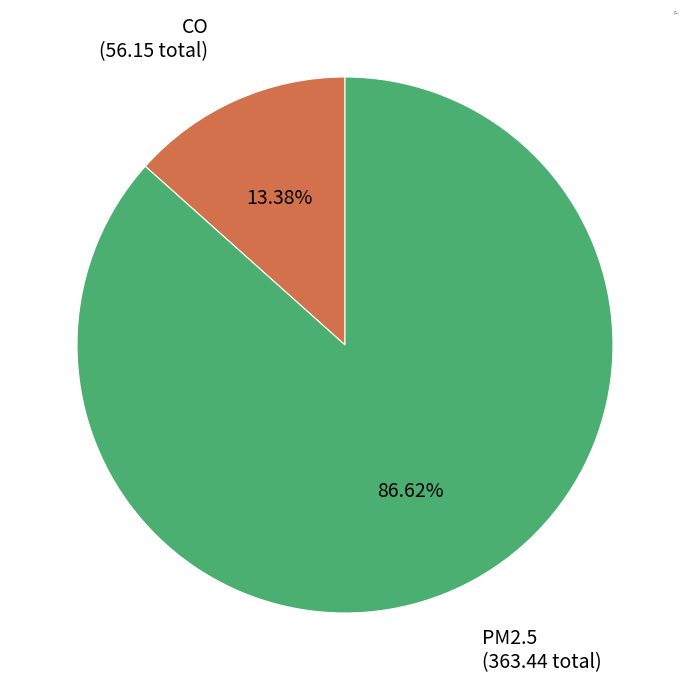

How many segments does this pie chart have?

2